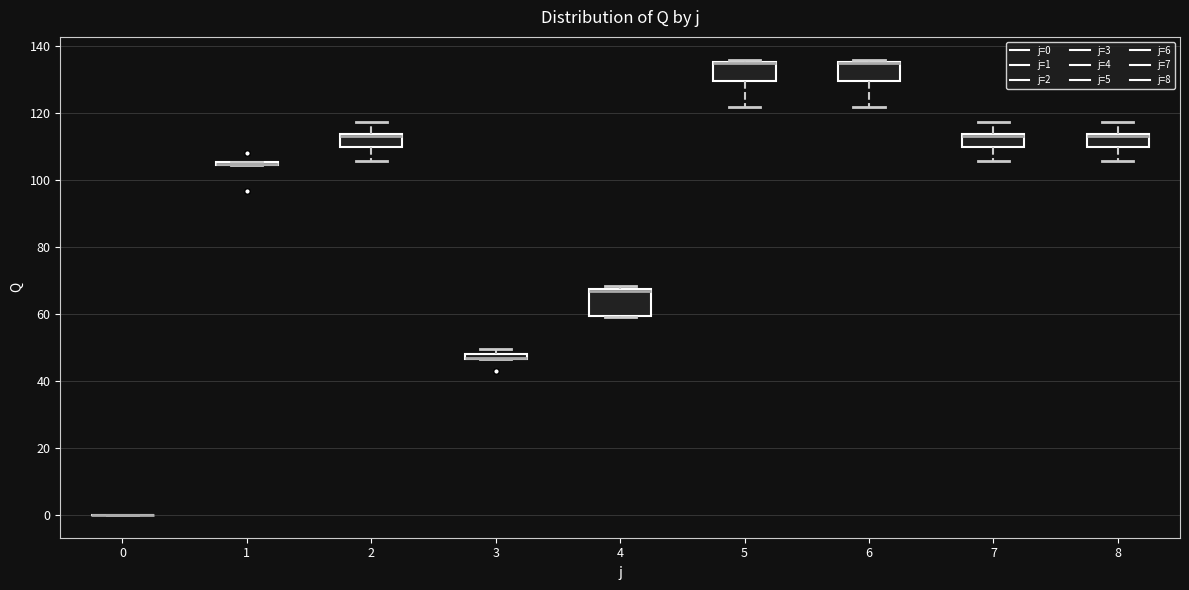

Which box is the tallest, from its lower edge to its upper edge?

4